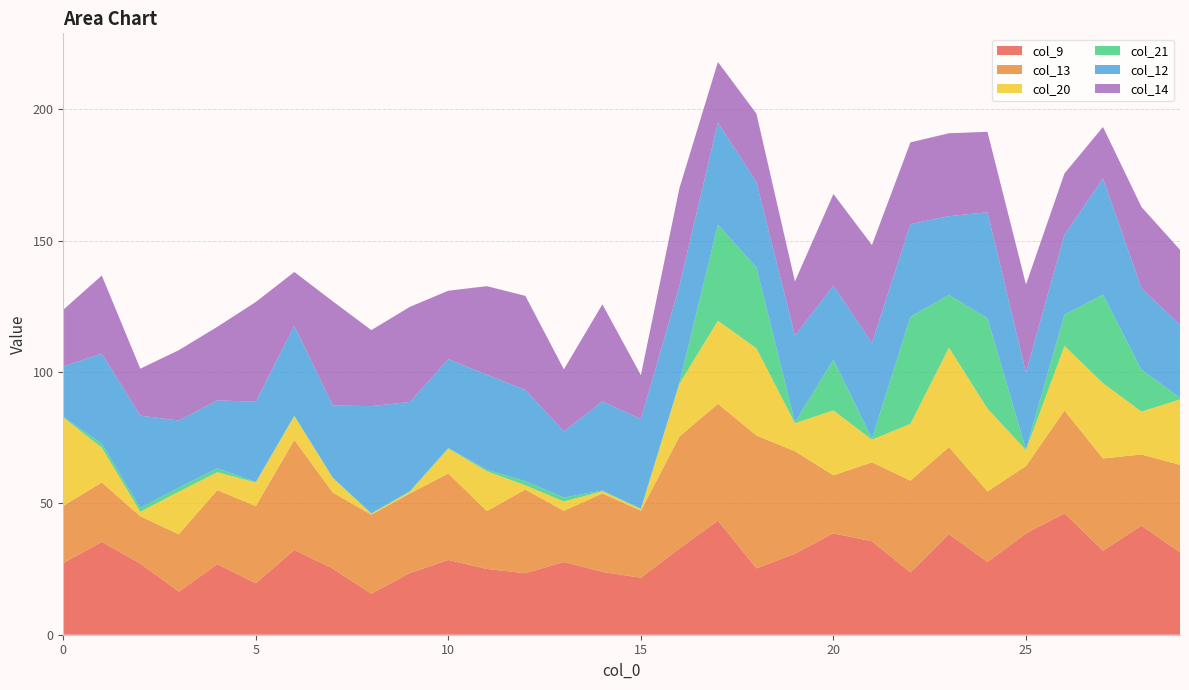

Reading left to right, extract all data points from this chart.

col_9: 27.3	35.3	27.1	16.4	26.8	19.6	32.3	25.2	15.6	23.5	28.4	25.0	23.4	27.7	23.9	21.7	32.8	43.4	25.2	30.9	38.6	35.6	23.7	38.3	27.7	38.5	46.2	32.0	41.5	31.3
col_13: 21.7	22.6	18.0	21.8	28.2	29.4	41.9	28.9	30.1	30.3	32.9	22.1	31.8	19.5	29.9	25.5	42.6	44.5	50.6	39.0	22.1	30.0	35.0	33.1	26.8	25.7	39.1	35.1	27.1	33.3
col_20: 33.7	13.2	1.7	16.2	6.8	9.0	9.0	5.5	0.3	0.7	9.5	15.1	1.6	3.5	0.8	0.6	20.1	31.6	33.2	10.7	24.7	8.6	21.6	37.9	31.5	6.0	24.6	28.7	16.3	24.9
col_21: 0.2	1.5	1.4	1.6	1.5	0.2	0.2	0.2	0.2	0.2	0.3	0.6	1.6	1.5	0.3	0.3	0.4	36.6	30.7	0.4	19.3	0.4	40.8	20.1	34.4	0.3	11.9	33.7	15.9	0.7
col_12: 19.2	34.3	35.1	25.5	25.8	30.6	34.2	27.4	40.8	33.9	33.8	36.2	34.7	25.1	33.9	34.0	36.9	38.8	32.5	33.0	28.2	36.4	35.3	30.0	40.3	29.2	30.4	44.3	31.0	27.7
col_14: 21.6	29.7	17.9	26.8	28.0	37.9	20.5	39.6	28.9	36.2	26.0	33.7	35.8	23.6	36.9	16.7	37.1	23.1	26.1	20.6	34.8	37.3	31.1	31.5	30.6	33.5	23.4	19.5	30.9	28.6